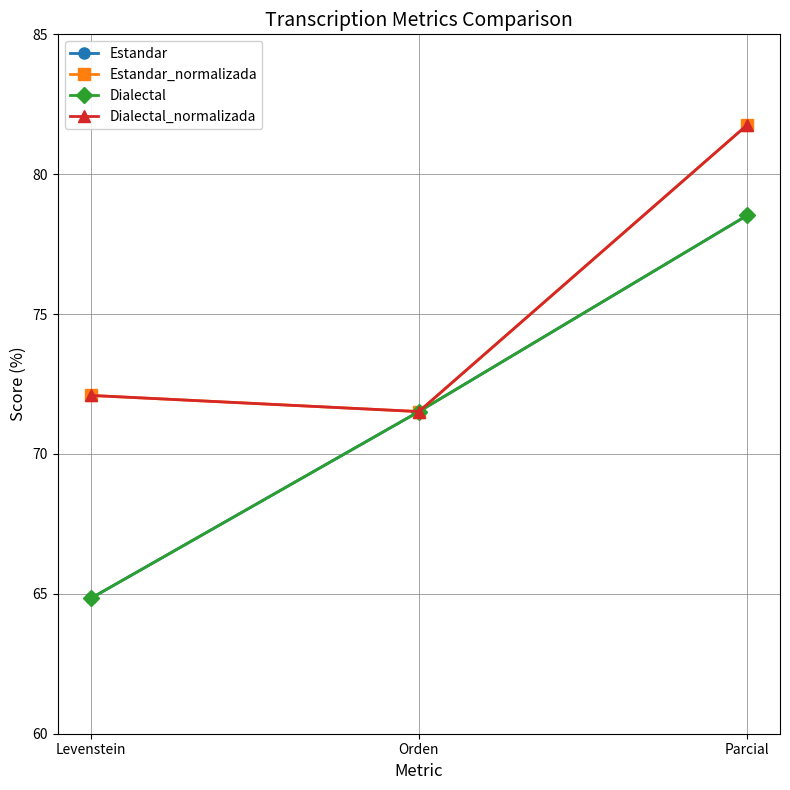

True or false: Dialectal_normalizada has a value of 120.5 at Levenstein.

False